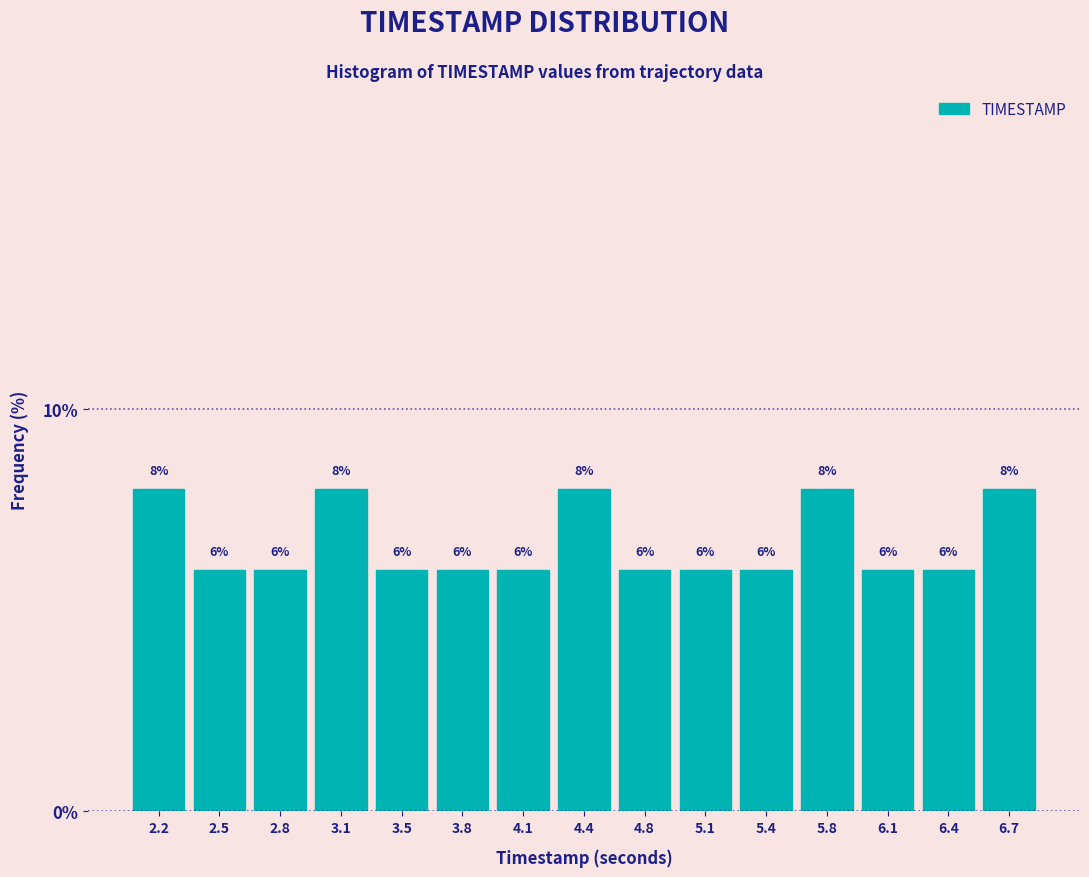

Reading left to right, list every bar in this chart as the range it spans on the x-axis followed by its height. The bar edges are not printed on the chart, so give them approximately, as read against the axis.

2.00 to 2.35: 8
2.35 to 2.65: 6
2.65 to 3.00: 6
3.00 to 3.30: 8
3.30 to 3.65: 6
3.65 to 3.95: 6
3.95 to 4.30: 6
4.30 to 4.60: 8
4.60 to 4.95: 6
4.95 to 5.25: 6
5.25 to 5.60: 6
5.60 to 5.90: 8
5.90 to 6.25: 6
6.25 to 6.55: 6
6.55 to 6.90: 8